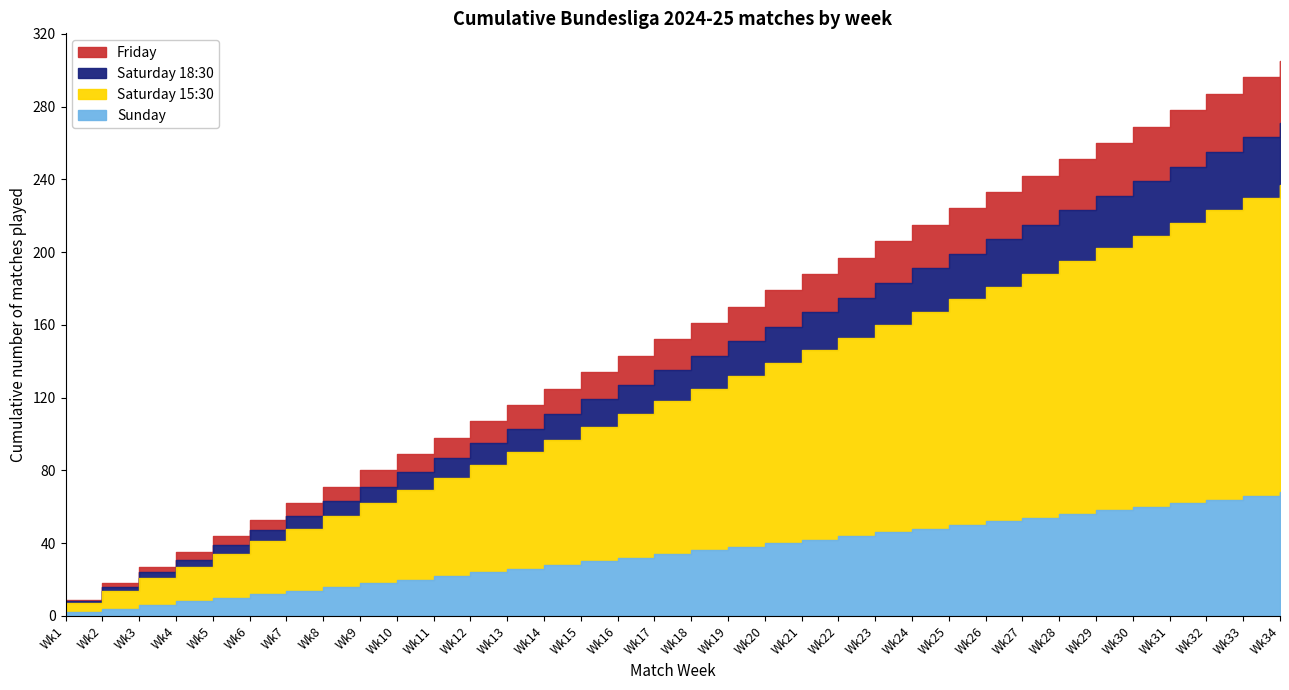

How many categories are shown in the chart?

34